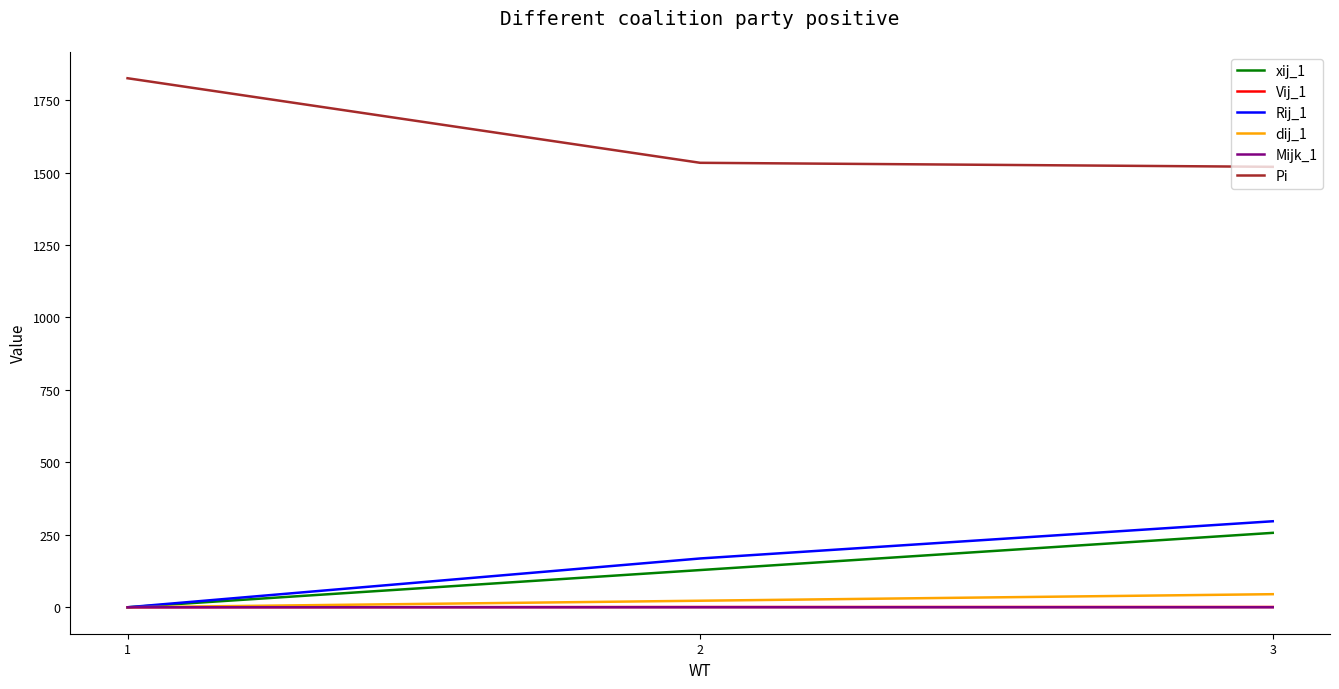

At how many categories does at least one series exceed 1363?

3